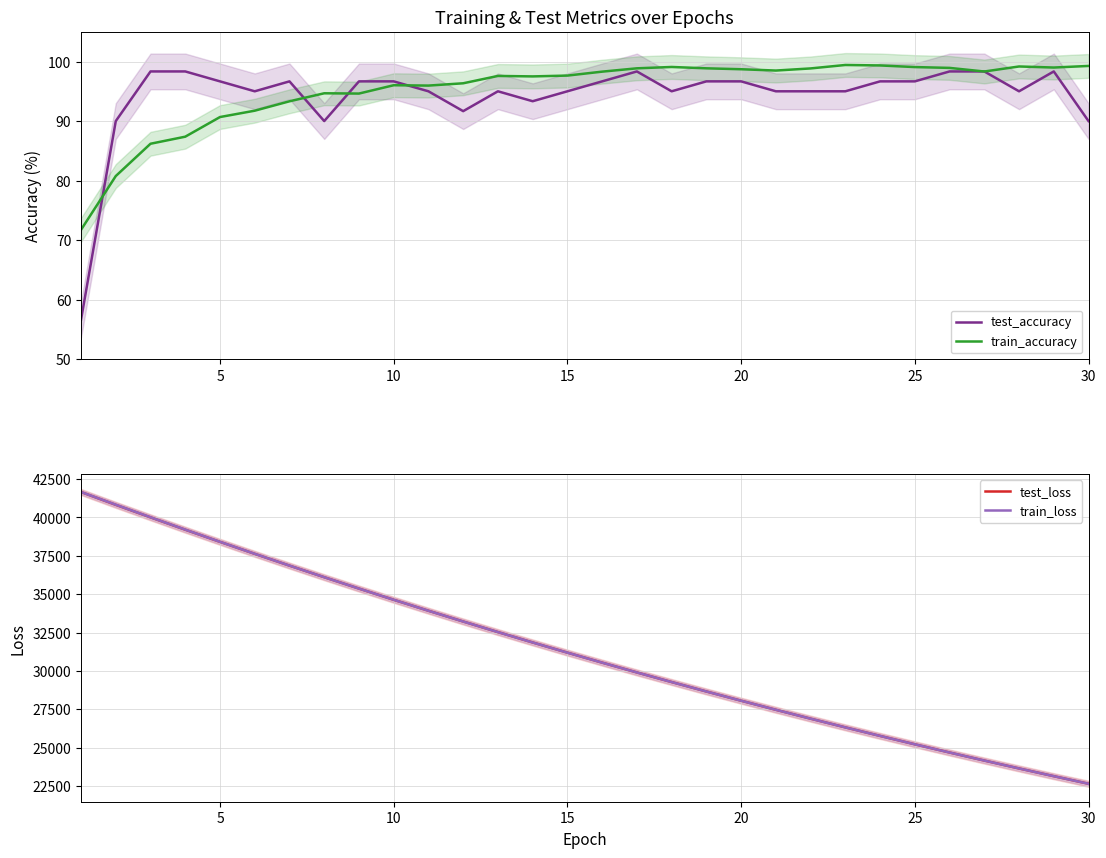

What is the value of the test_loss point at the 12th from the left?

33221.9